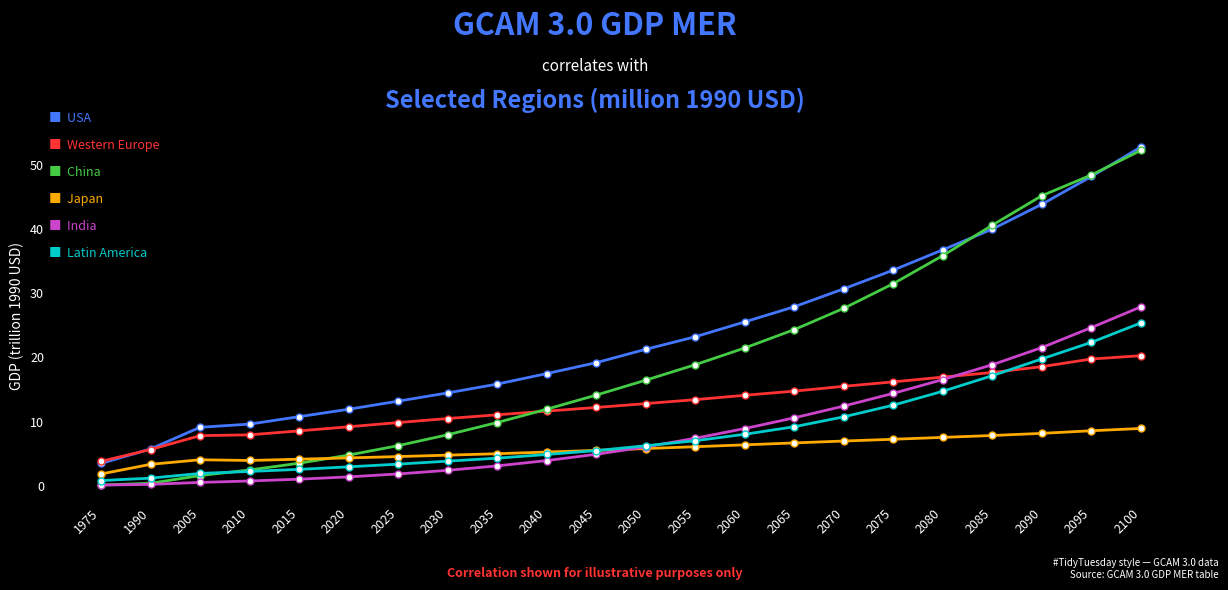

Does the chart display data point markers on the line(s)?

Yes